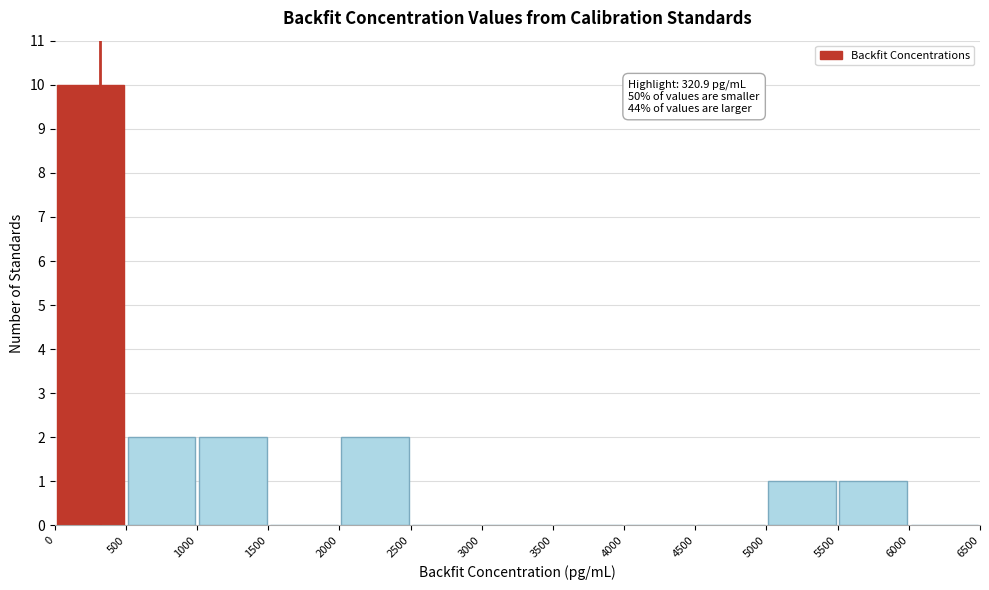

Over which range of the x-axis is the bar tallest?

0 to 500